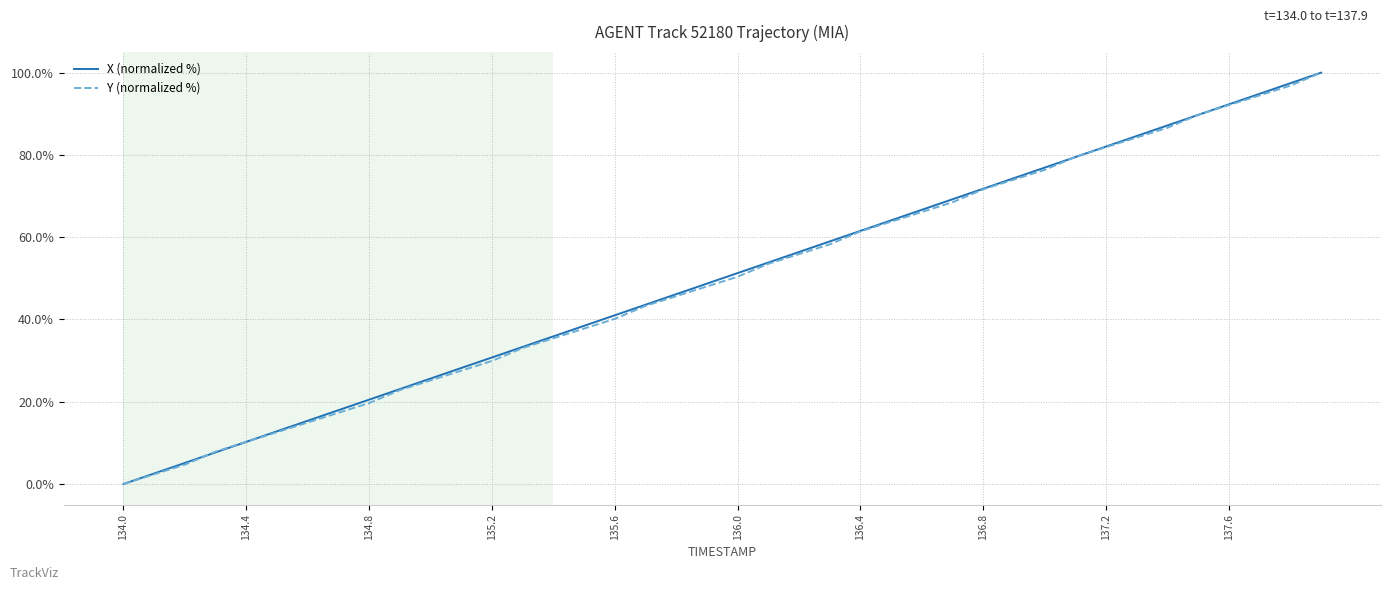

What is the highest value of the Y (normalized %) series?

100.0